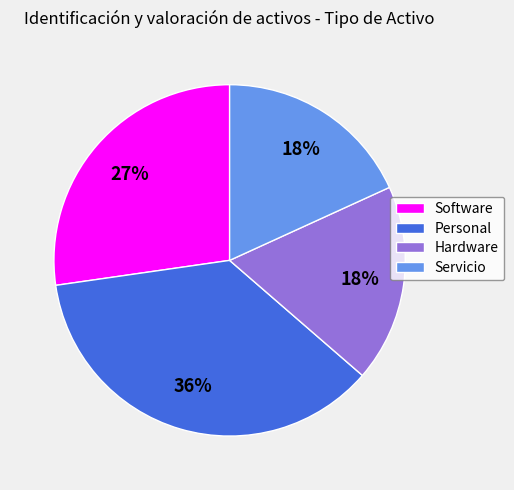

Which has a higher value, Hardware or Personal?

Personal